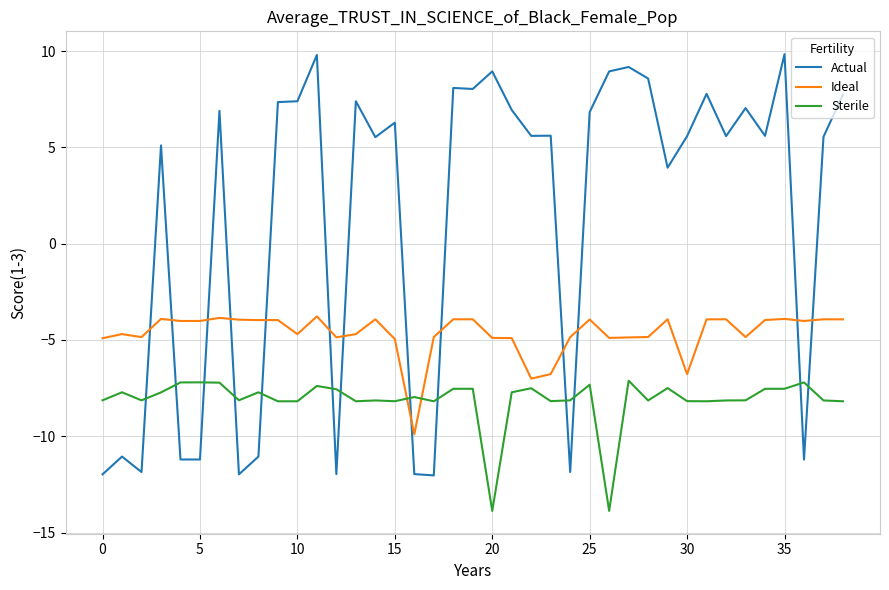

After their last crossing, which series has the higher values: Actual or Sterile?

Actual